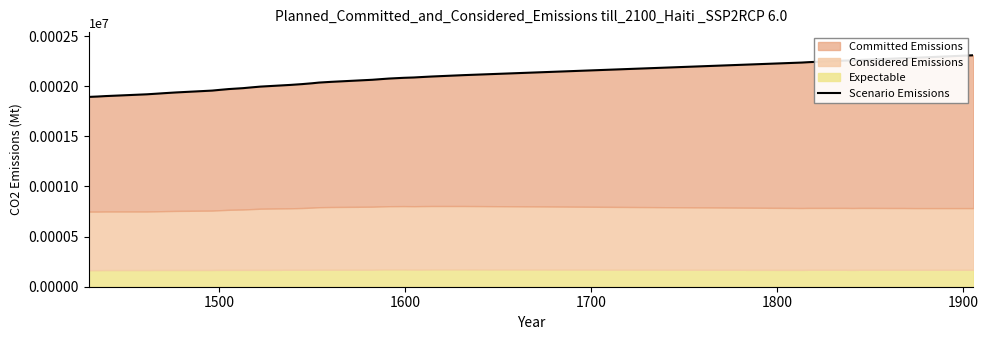

What is the difference between the maximum and second lowest values?

411.6